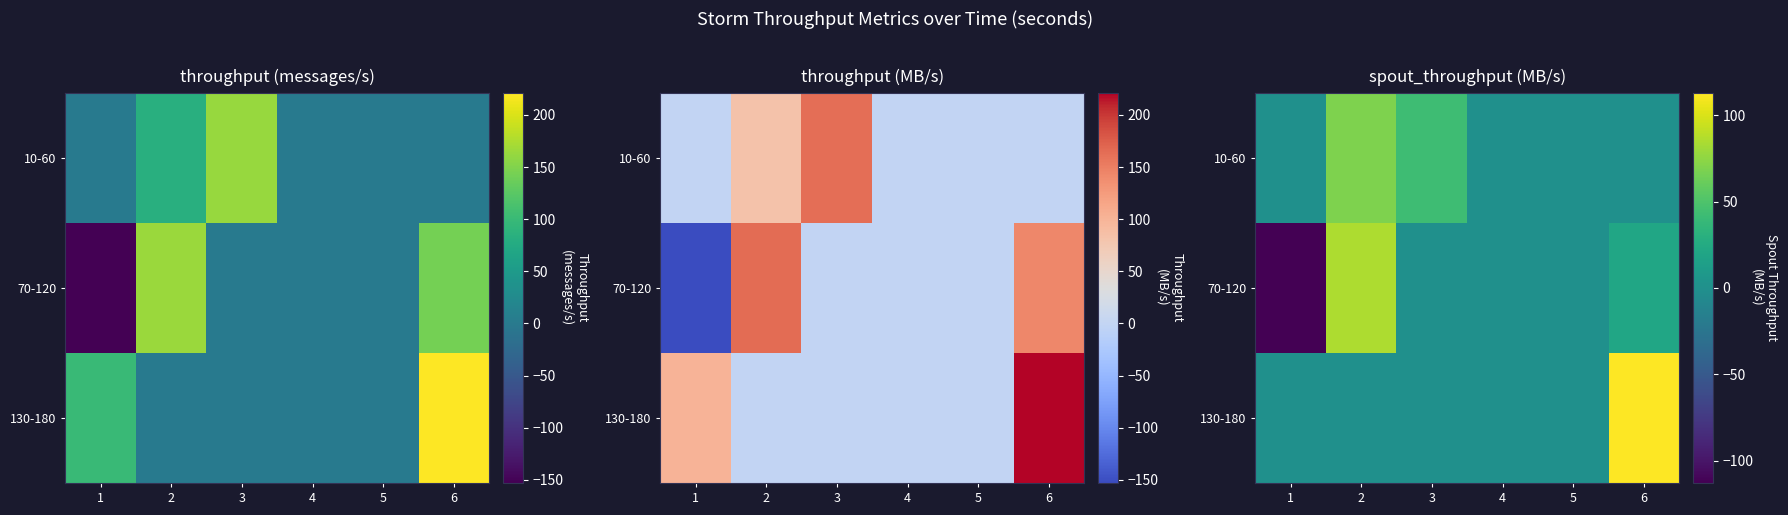

Which category has the highest value across all series?

6